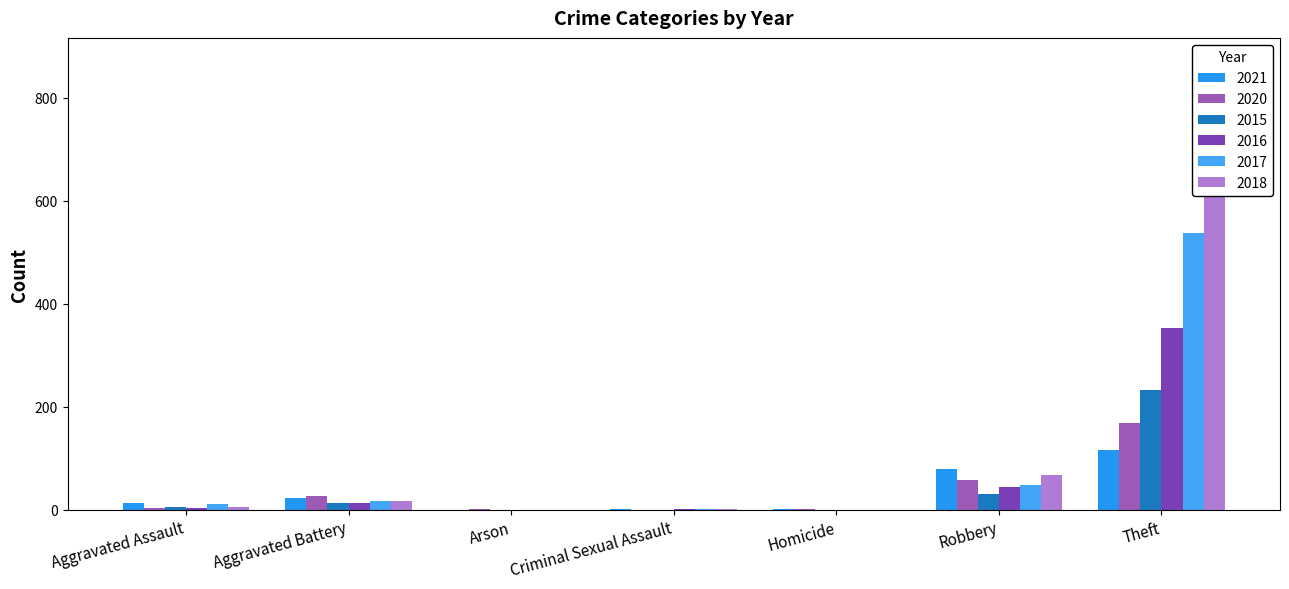

Reading right to left, what are all the values shown in this chart?

2021: Total=234	Theft=116	Robbery=80	Homicide=1	Criminal Sexual Assault=2	Arson=0	Aggravated Battery=22	Aggravated Assault=13
2020: Total=257	Theft=168	Robbery=57	Homicide=1	Criminal Sexual Assault=0	Arson=1	Aggravated Battery=26	Aggravated Assault=4
2015: Total=282	Theft=233	Robbery=30	Homicide=0	Criminal Sexual Assault=0	Arson=0	Aggravated Battery=13	Aggravated Assault=6
2016: Total=416	Theft=354	Robbery=44	Homicide=0	Criminal Sexual Assault=2	Arson=0	Aggravated Battery=13	Aggravated Assault=3
2017: Total=617	Theft=538	Robbery=49	Homicide=0	Criminal Sexual Assault=1	Arson=0	Aggravated Battery=17	Aggravated Assault=12
2018: Total=797	Theft=705	Robbery=67	Homicide=0	Criminal Sexual Assault=2	Arson=0	Aggravated Battery=18	Aggravated Assault=5